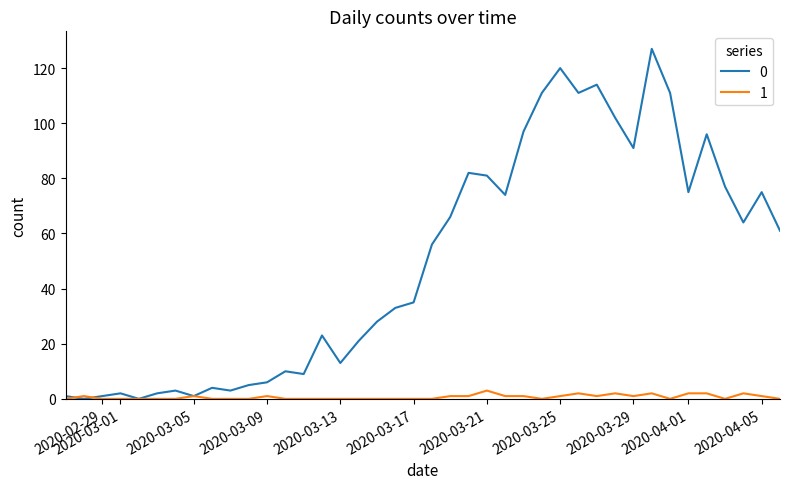

What is the maximum value shown in the chart?

127